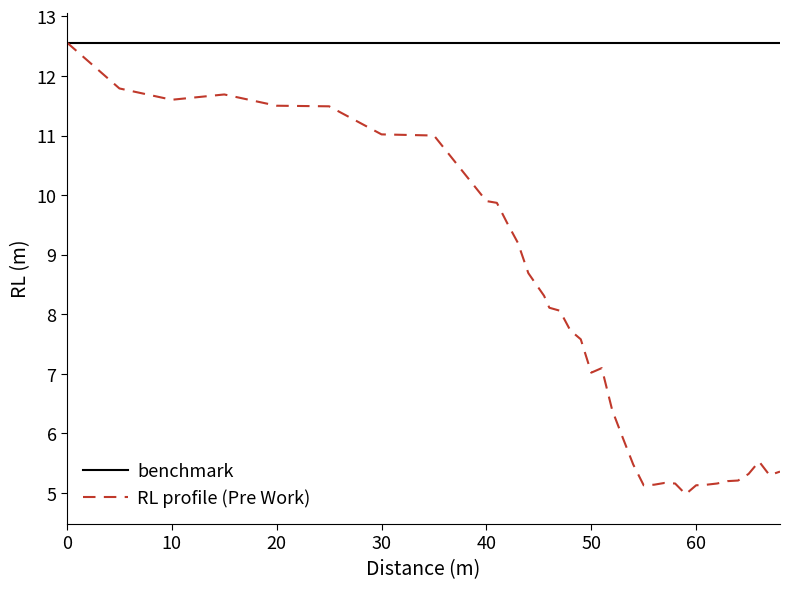

What is the minimum value shown in the chart?

5.0